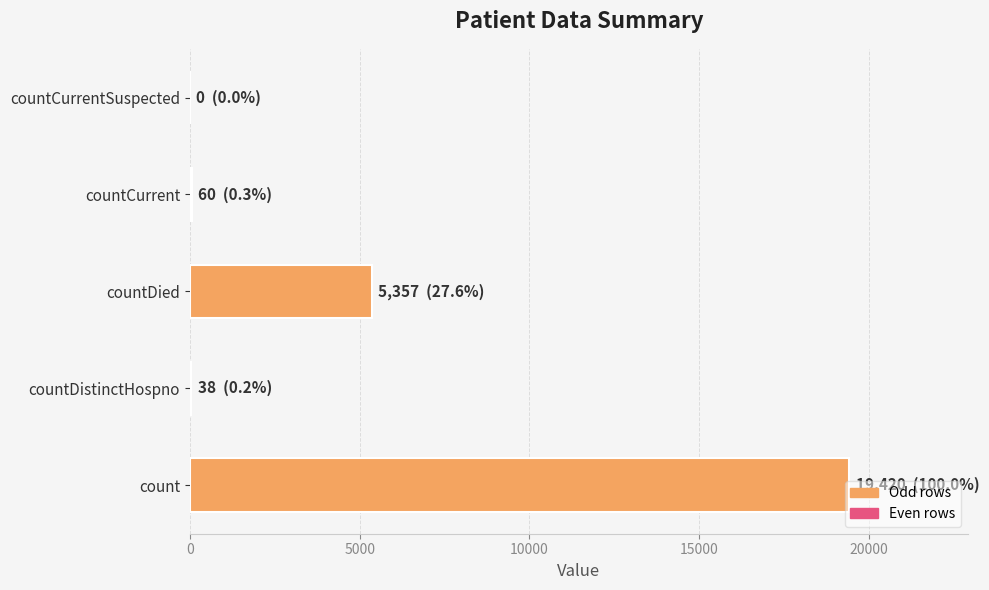

Count the number of categories in the chart.

5